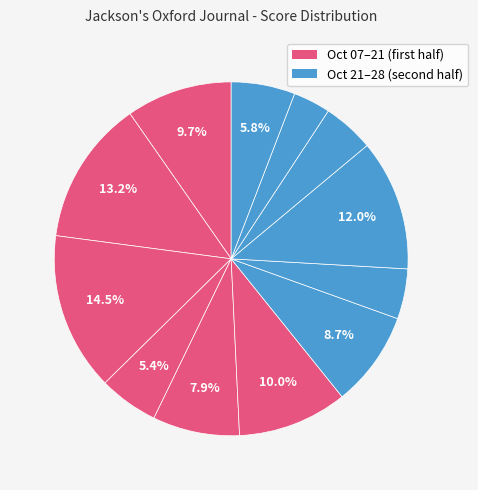

How many slices are in this pie chart?

12